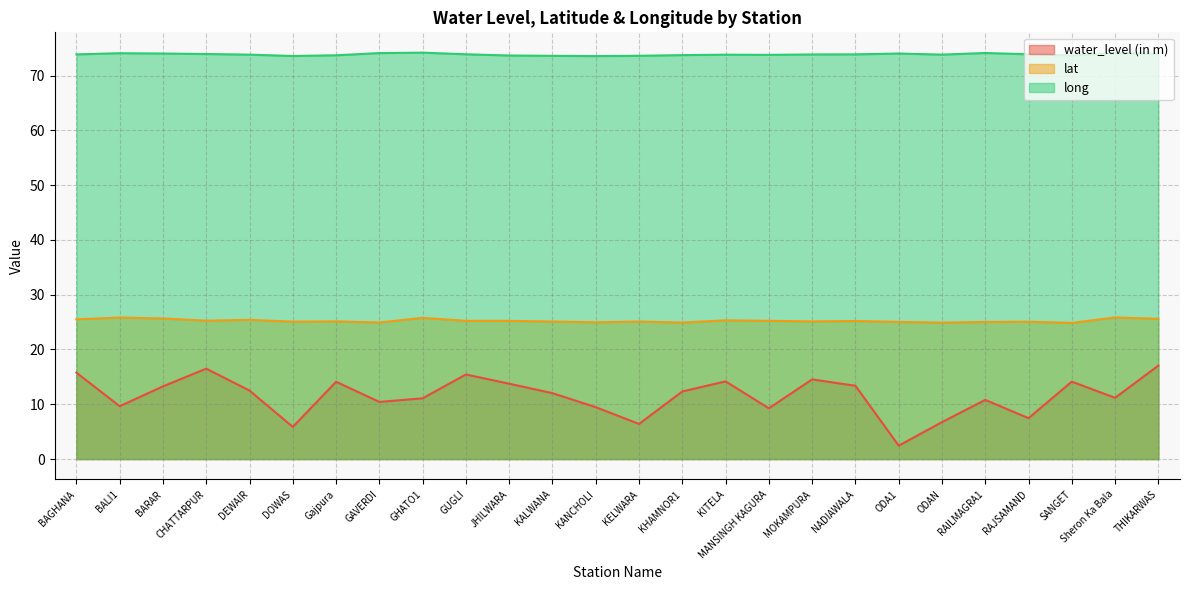

At which category is the sum across all series the highest?

THIKARWAS